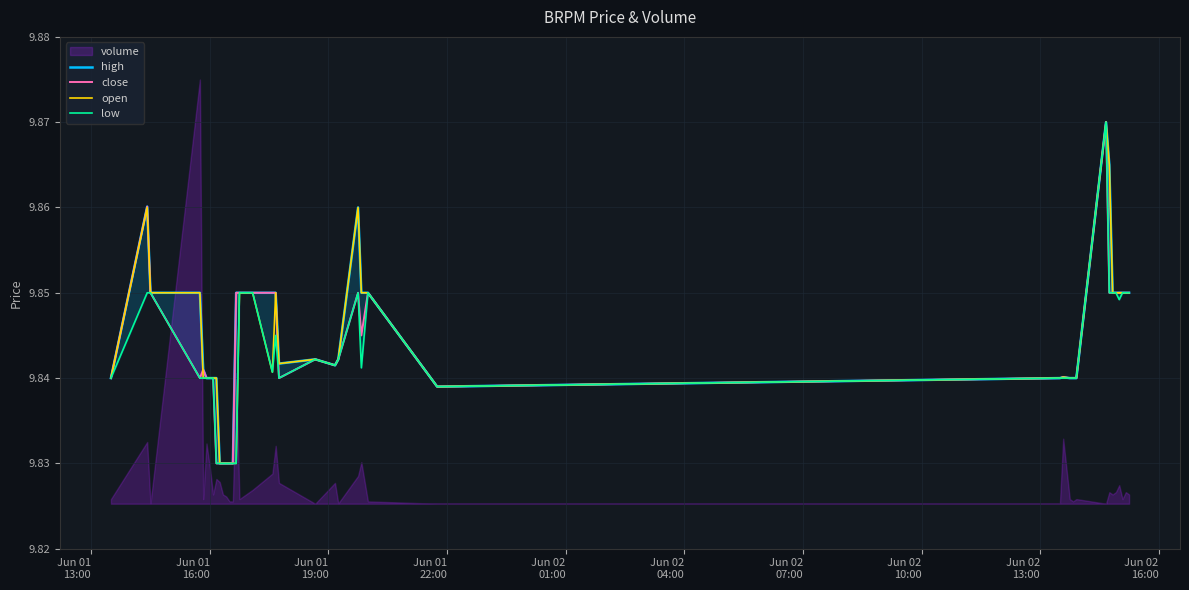

What is the value of the close point at the 27th from the left?

9.8